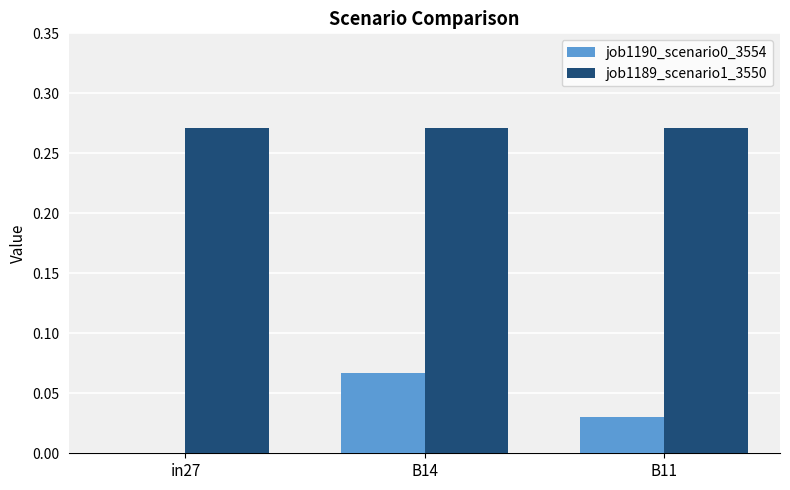

Which series has the largest total across all categories?

job1189_scenario1_3550